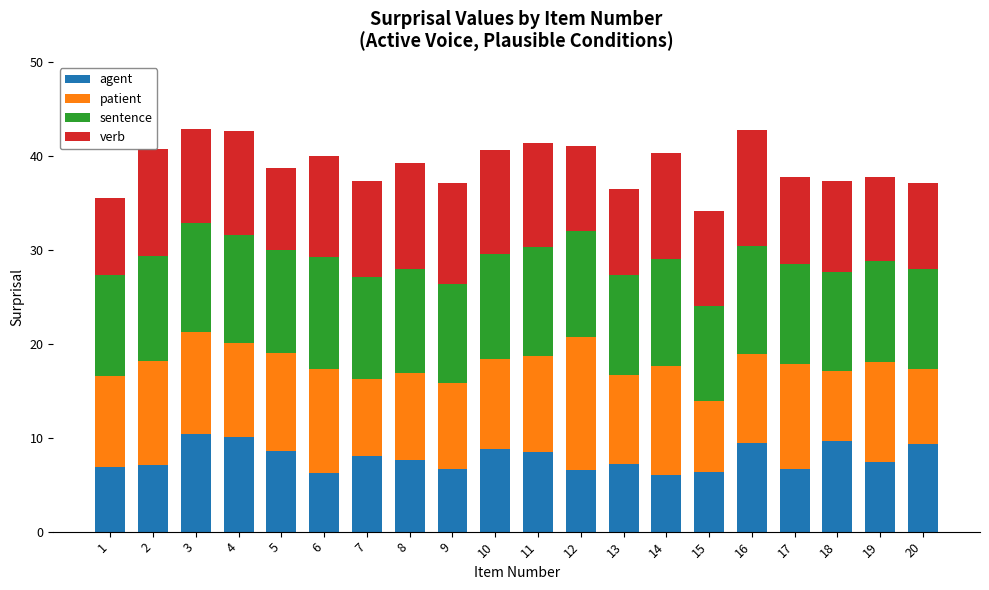

How many distinct data groups are displayed?

4